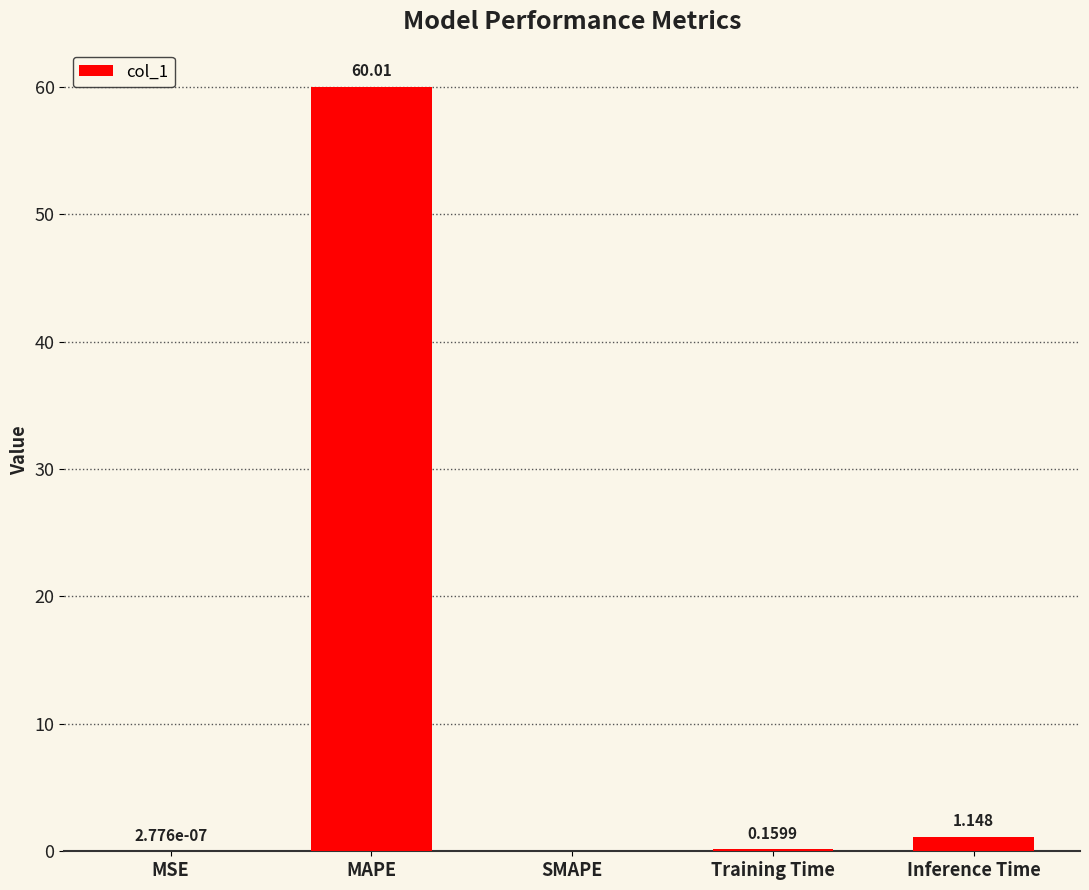

How many data points does each series have?

5